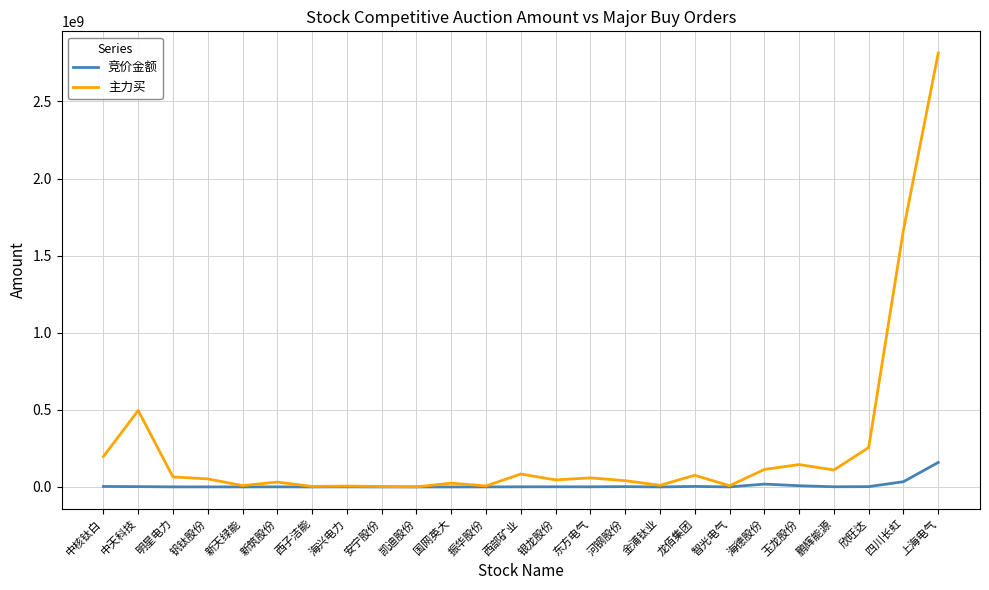

At which category is the sum across all series the highest?

上海电气